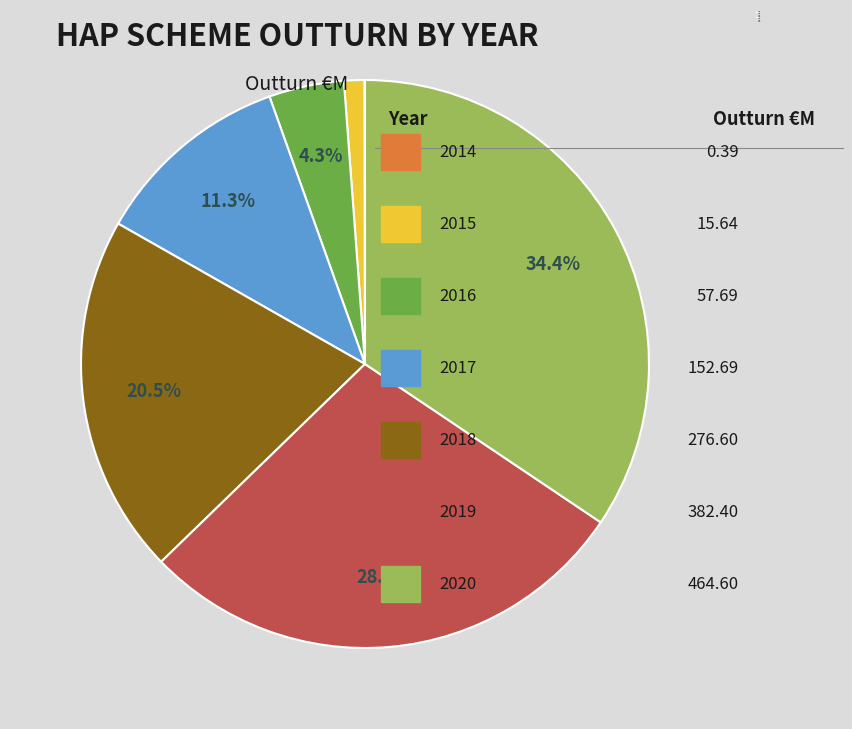

Does 2020 account for over 50% of the chart?

No